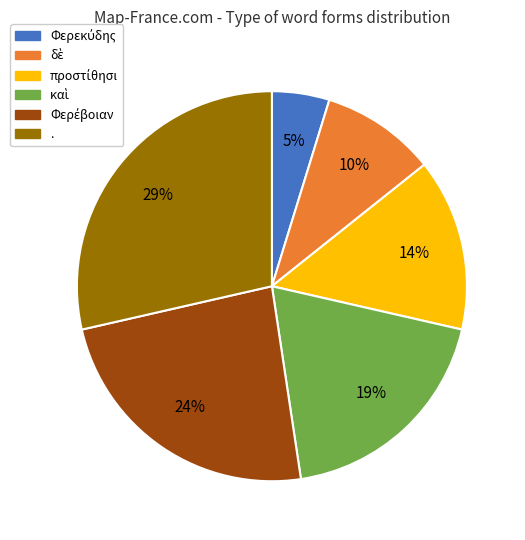

Is it true that . is 36% of the pie?

False